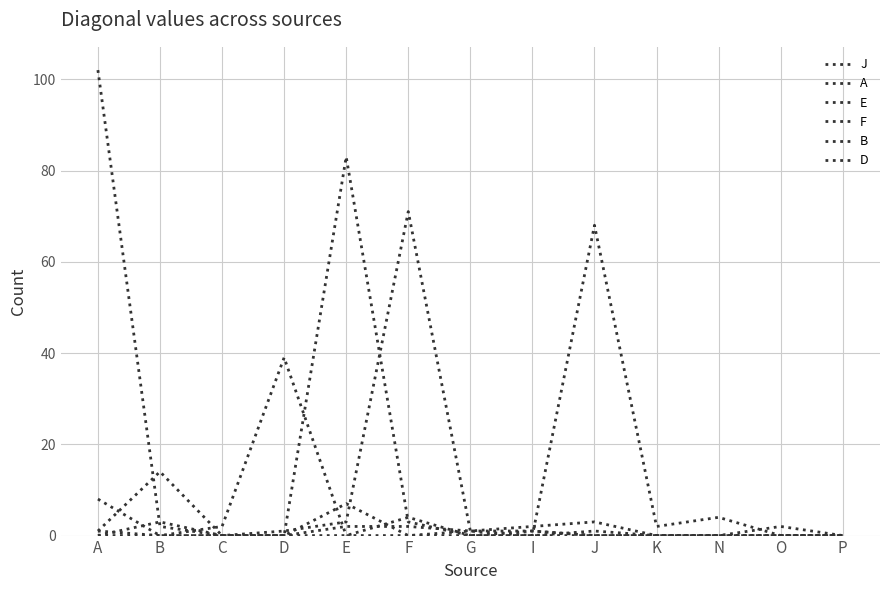

Does the chart display data point markers on the line(s)?

No